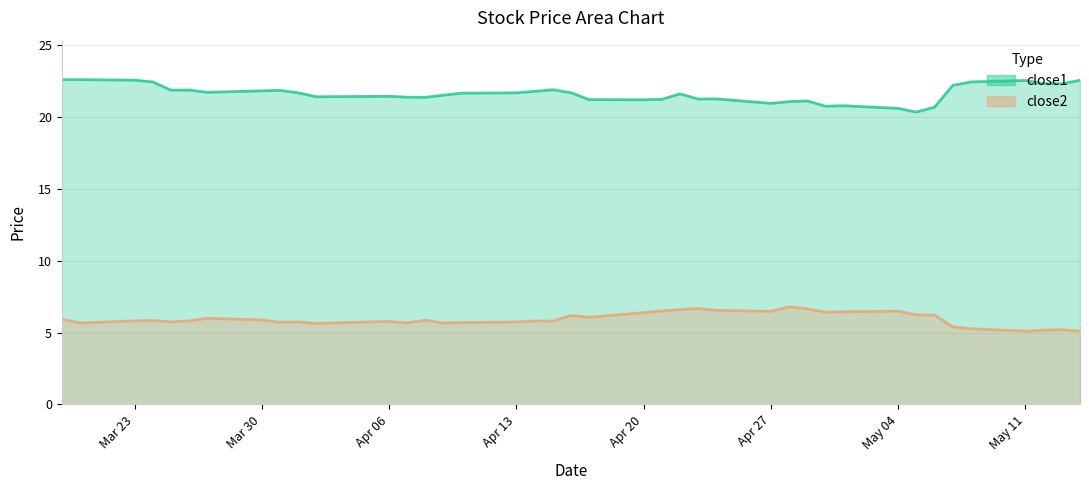

The close1 series shows 11.4 at 5. True or false?

False